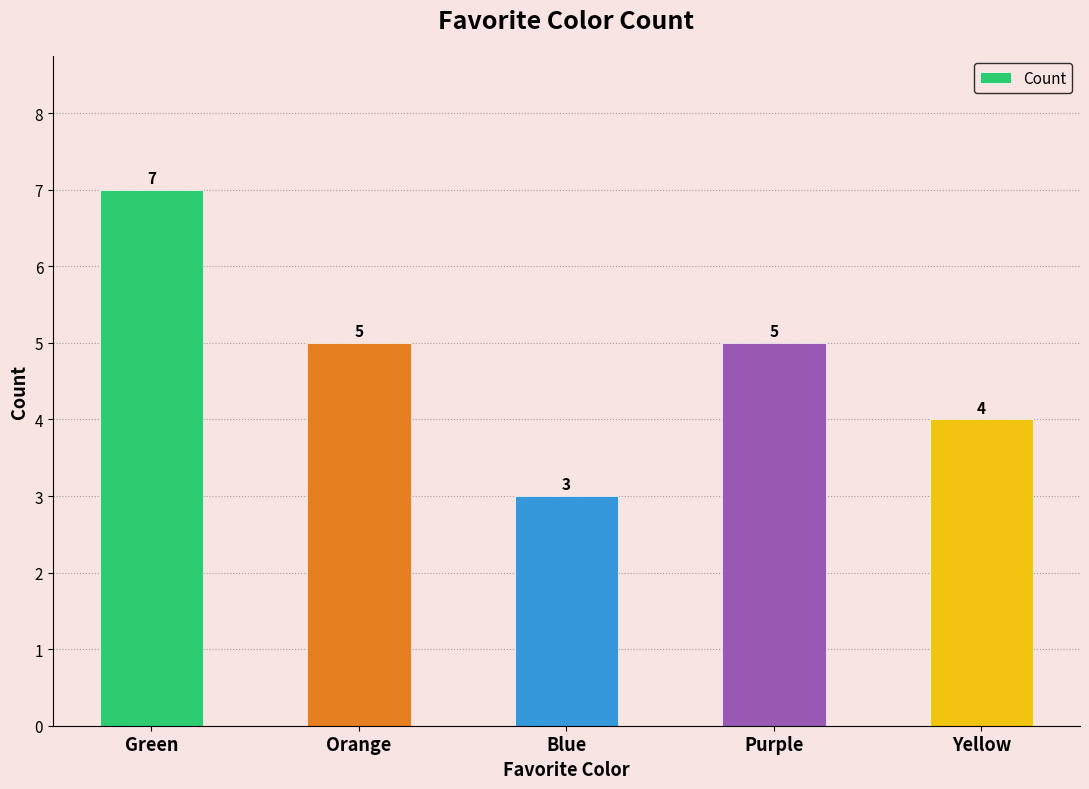

Where does the data first go above 5?

Green